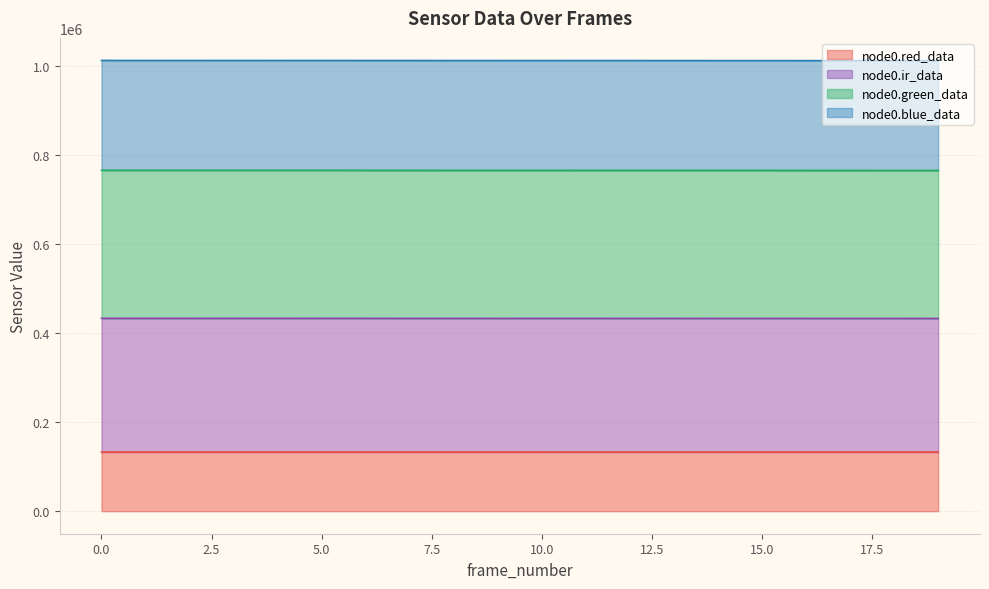

True or false: node0.red_data has a value of 132857 at 4.

True